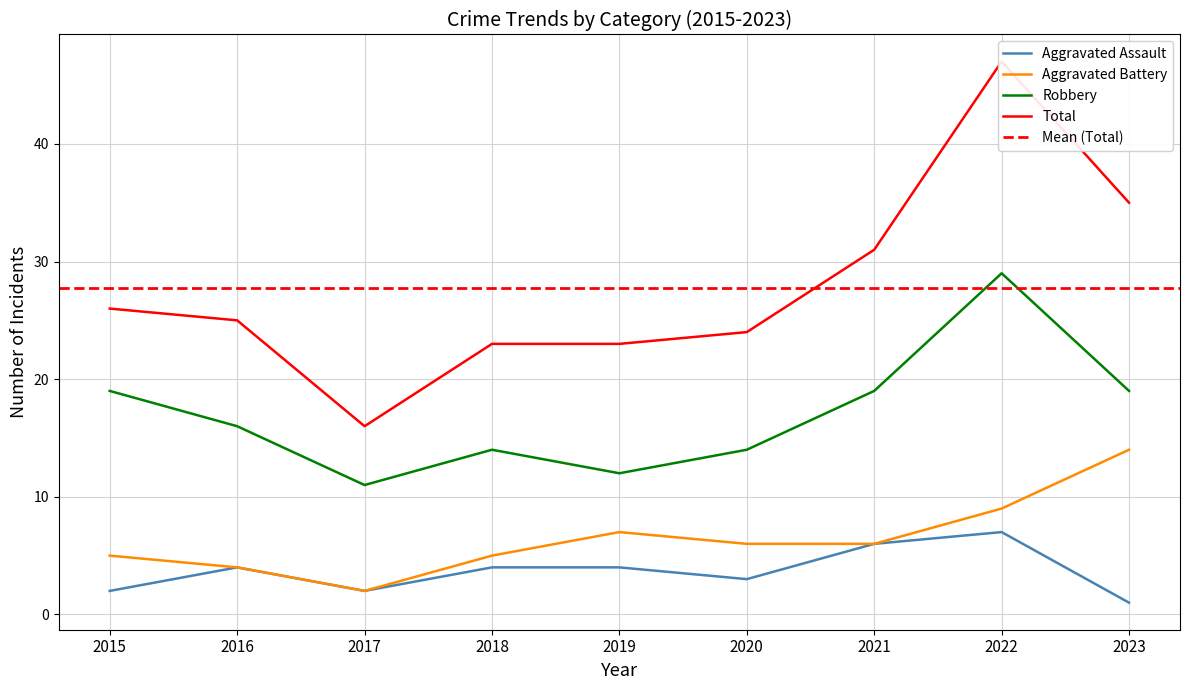

At which label does Aggravated Assault first exceed 4?

2021